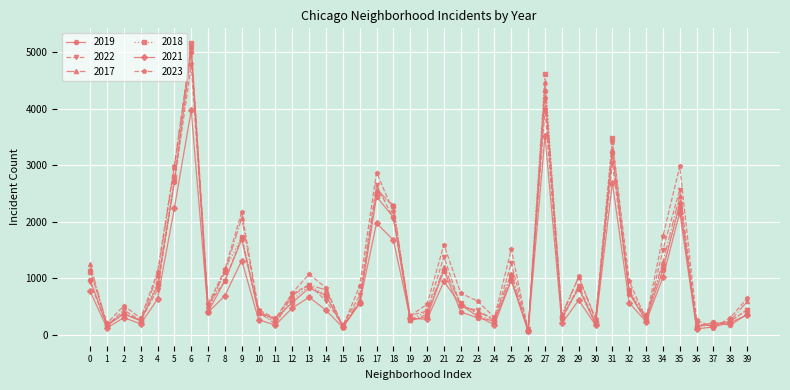

Which series has the largest range (max minus min)?

2018